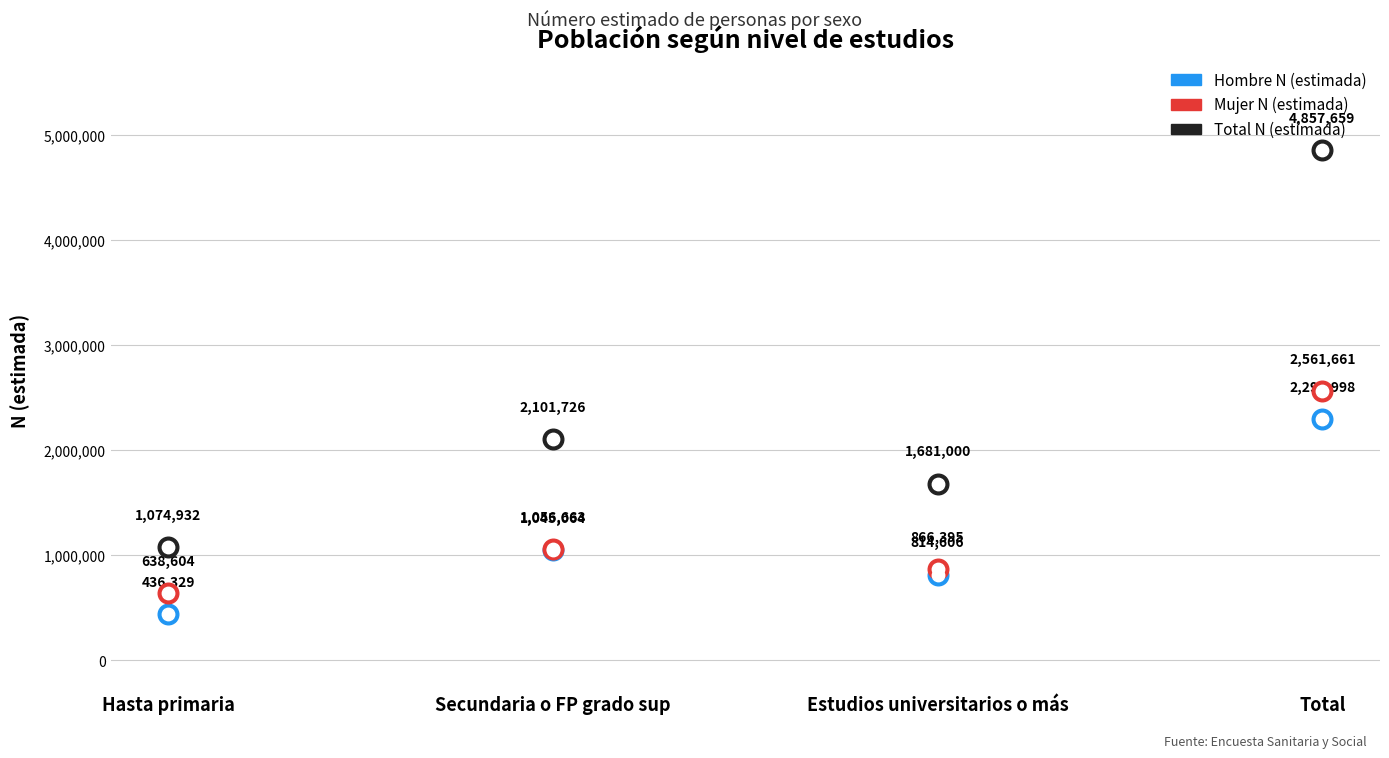

At which category is the sum across all series the highest?

Total